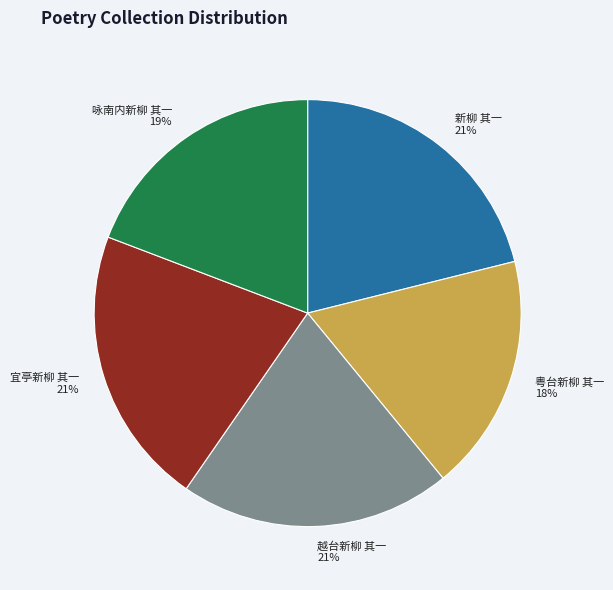

Is there a majority slice in this chart?

No